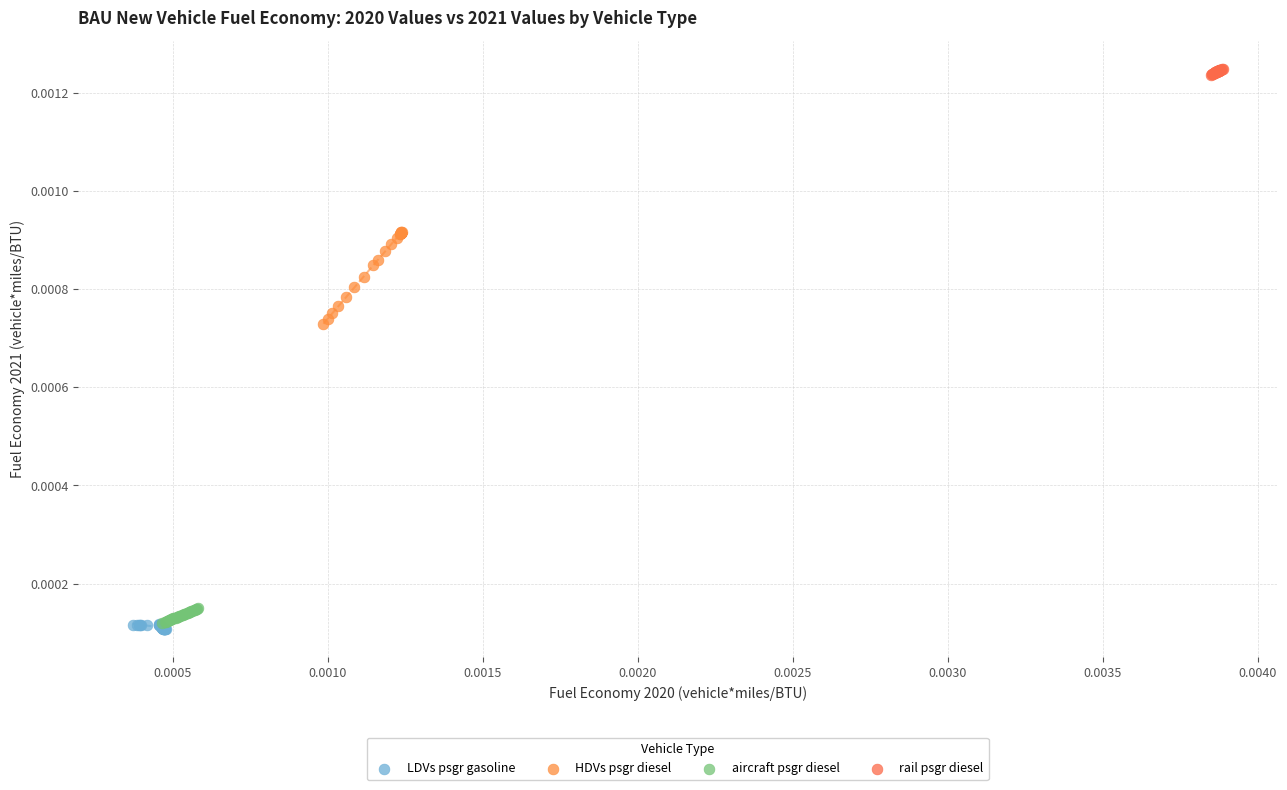

Which series reaches the maximum Y coordinate?

rail psgr diesel